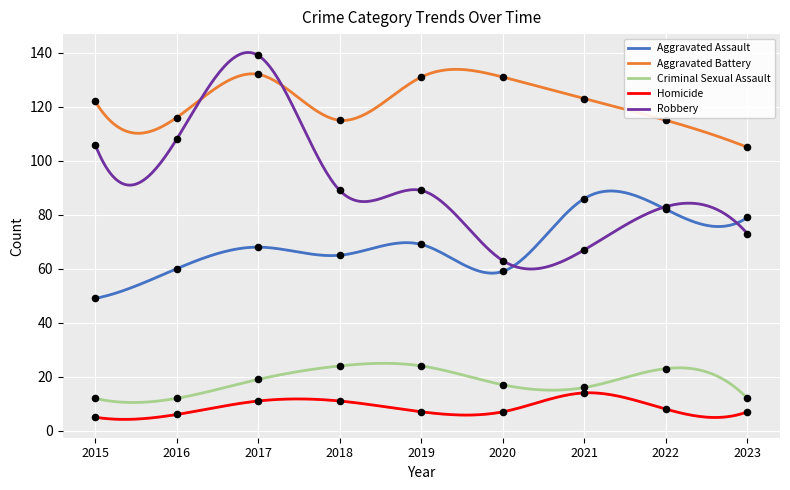

Which series has the largest Y range (max minus min)?

Robbery